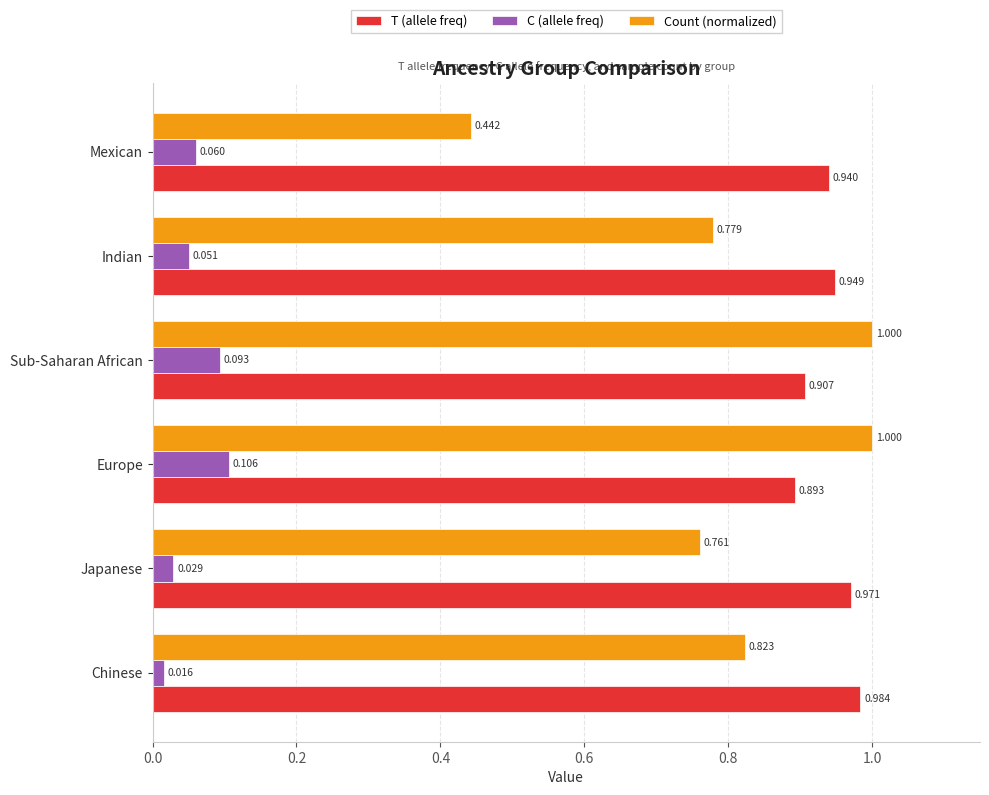

Which series has the largest total across all categories?

T (allele freq)